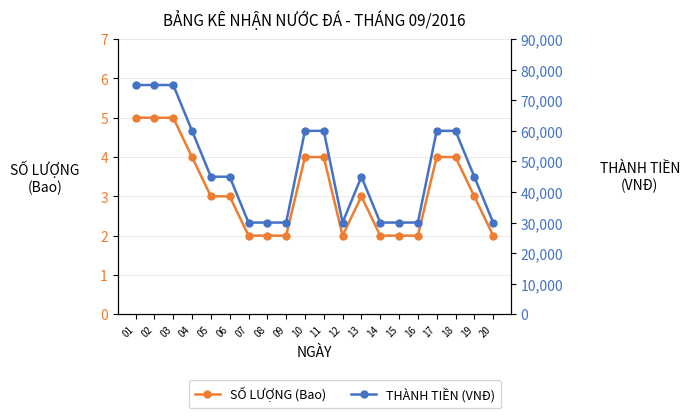

What is the spread (max minus min) of values at 17?

59996